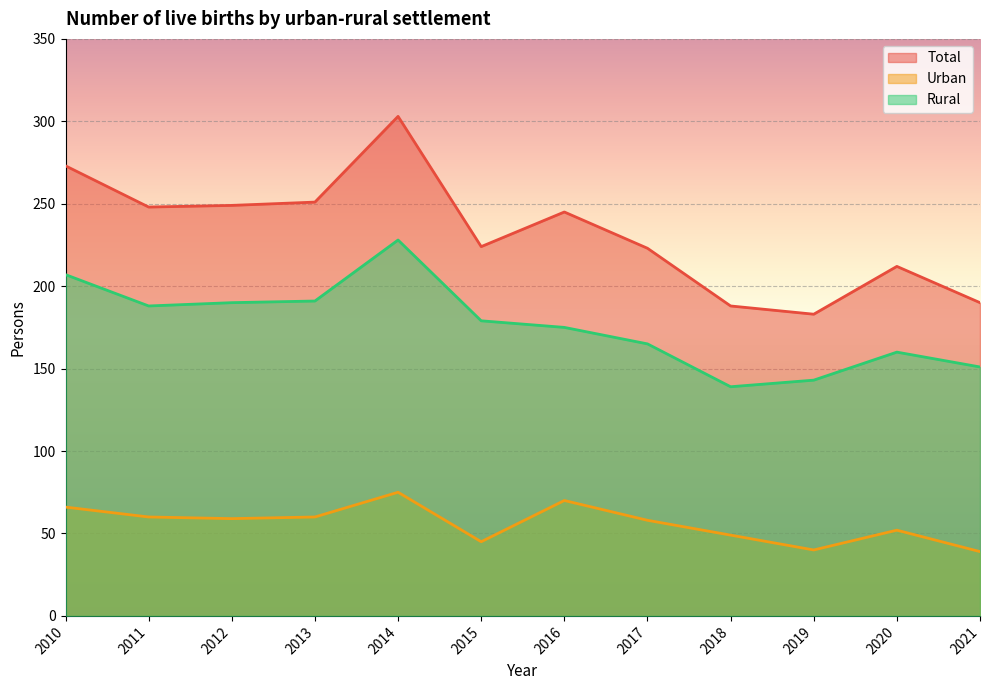

What are all the series names shown in the legend?

Total, Urban, Rural